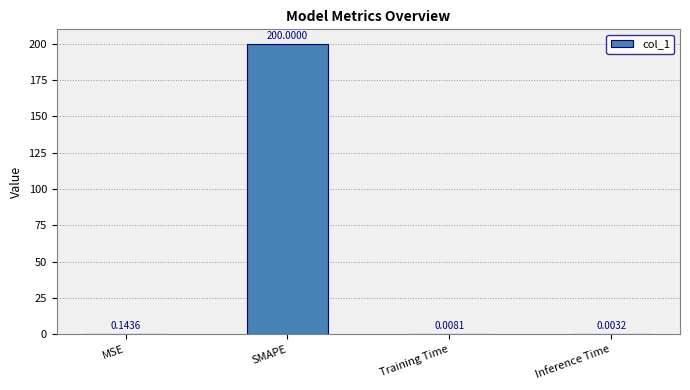

At which label is the value closest to 100?

MSE